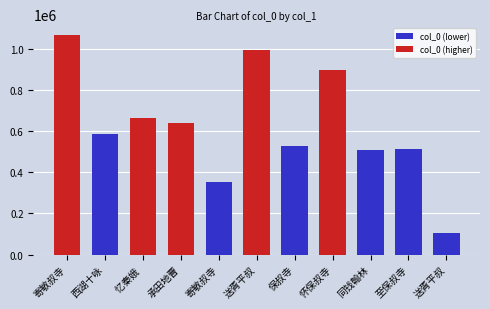

Which label corresponds to the smallest value in the chart?

送胥平叔寺丞赴洛